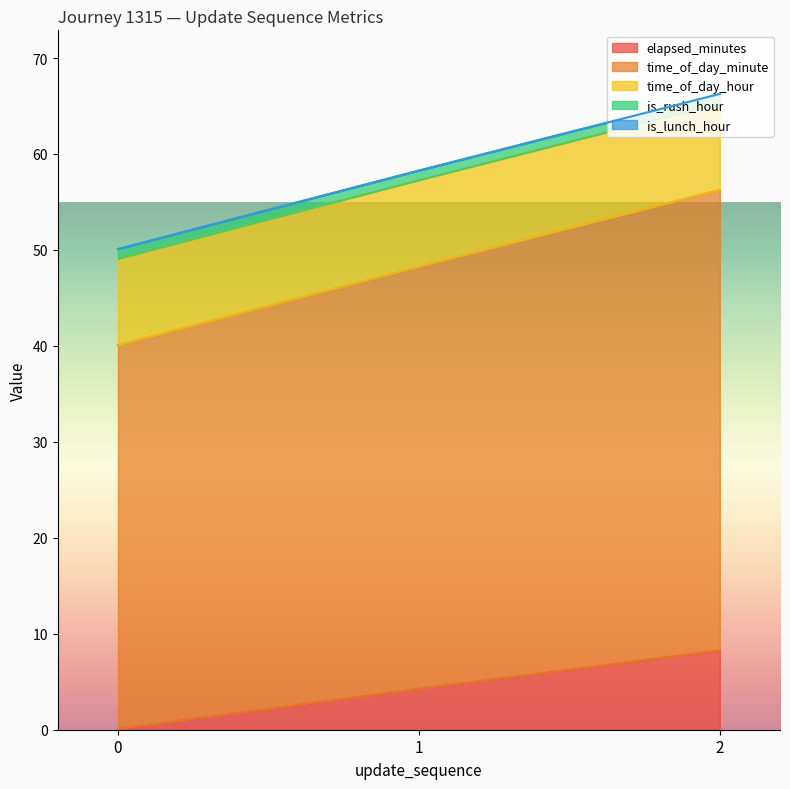

Is it true that time_of_day_minute equals 48.0 at 2?

True